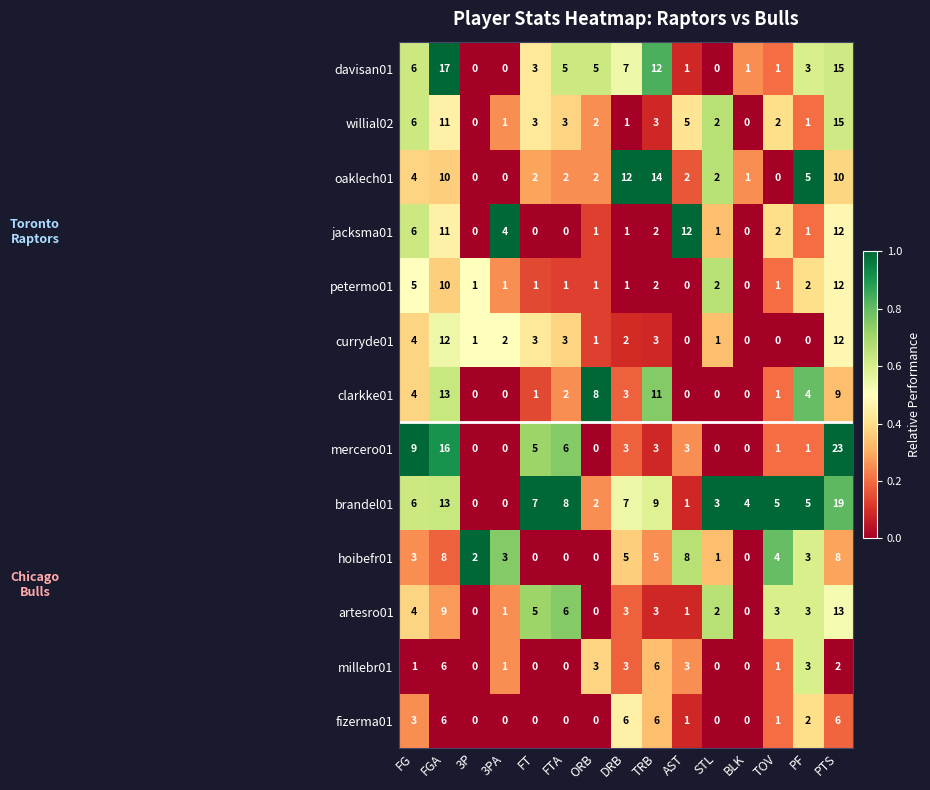

Where is willial02 nearest to the value 7?

FG